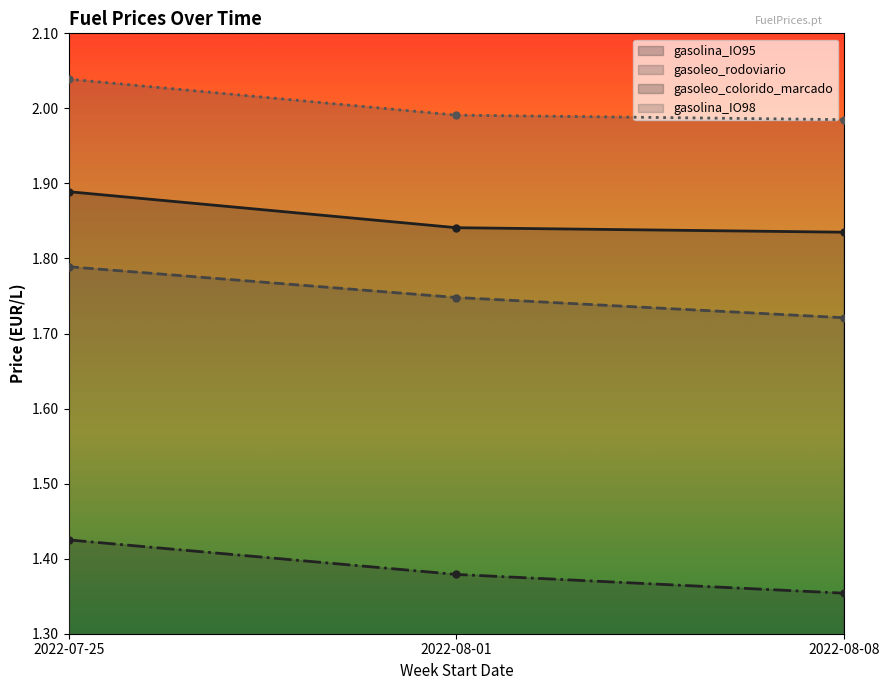

Is this an area chart (filled region under the line)?

No